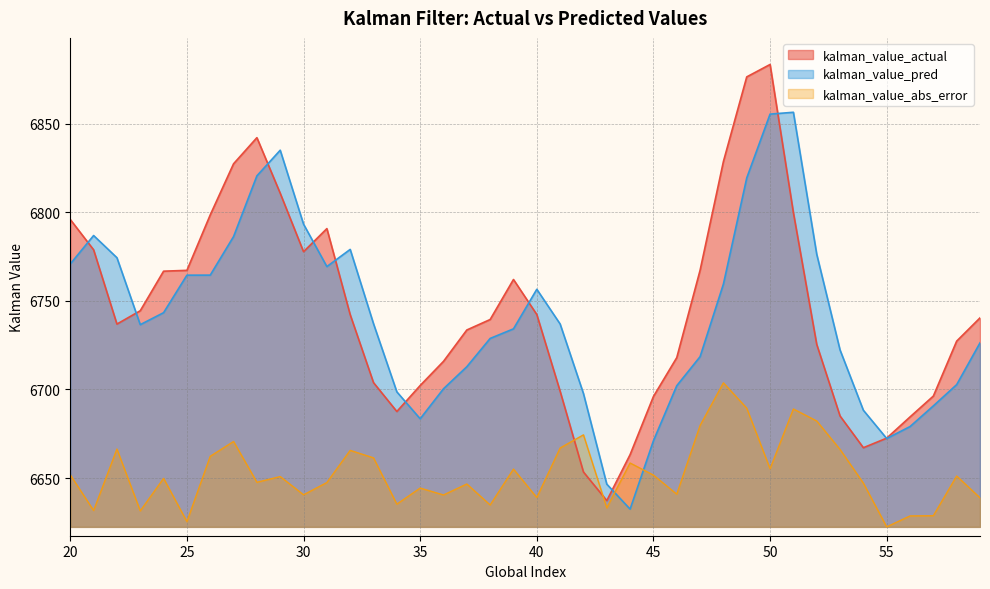

The kalman_value_abs_error series shows 10333.8 at 41. True or false?

False